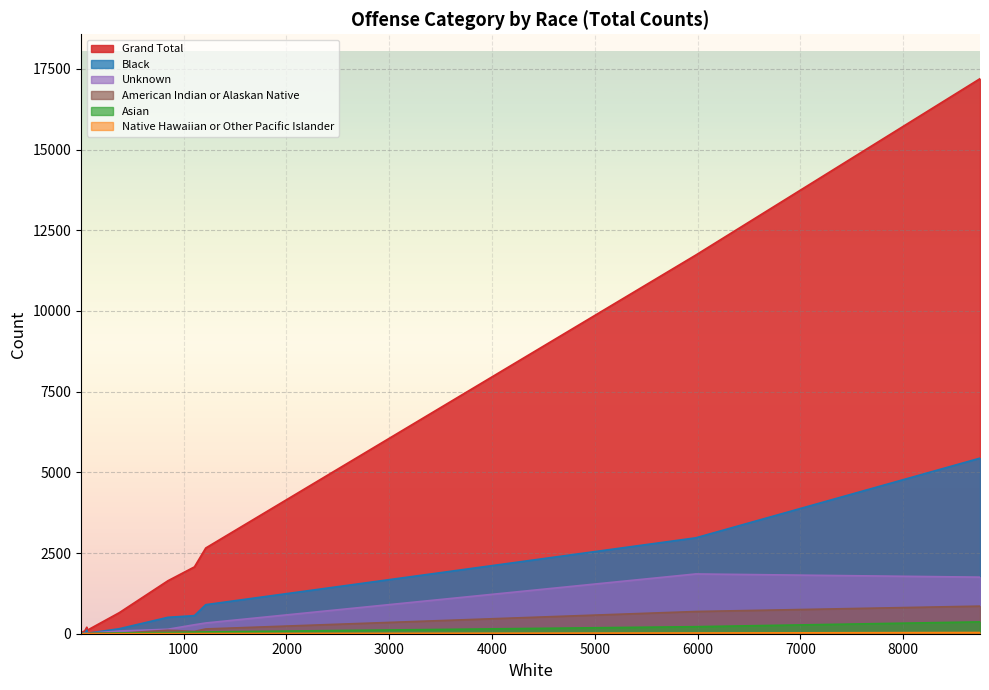

What are all the series names shown in the legend?

Grand Total, Black, Unknown, American Indian or Alaskan Native, Asian, Native Hawaiian or Other Pacific Islander